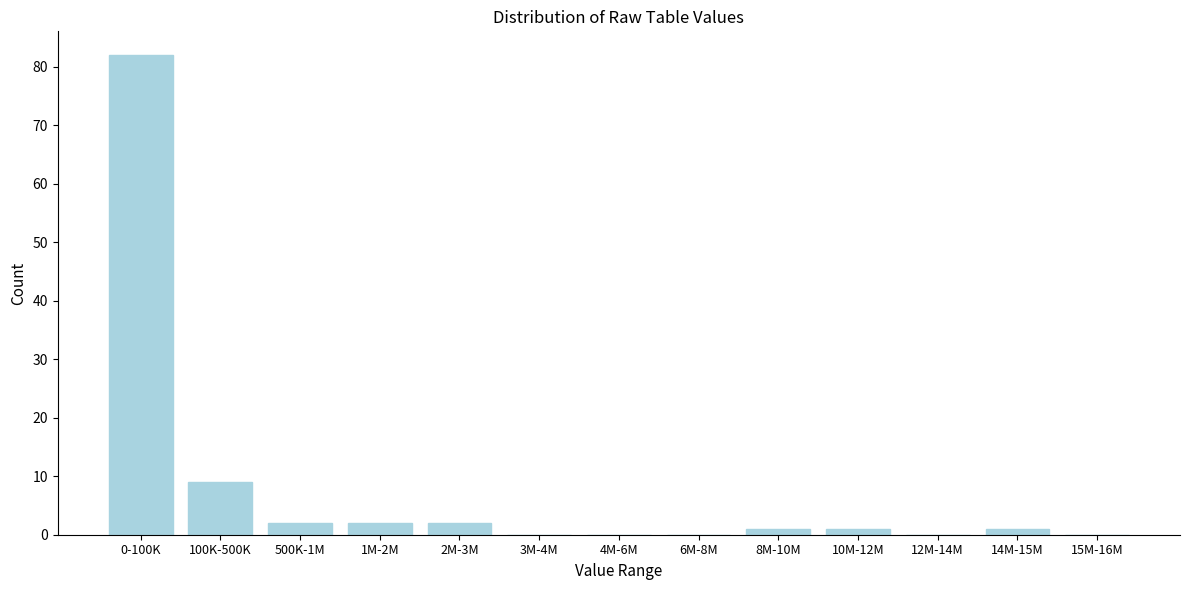

Reading right to left, extract all data points from this chart.

15M-16M=0	14M-15M=1	12M-14M=0	10M-12M=1	8M-10M=1	6M-8M=0	4M-6M=0	3M-4M=0	2M-3M=2	1M-2M=2	500K-1M=2	100K-500K=9	0-100K=82